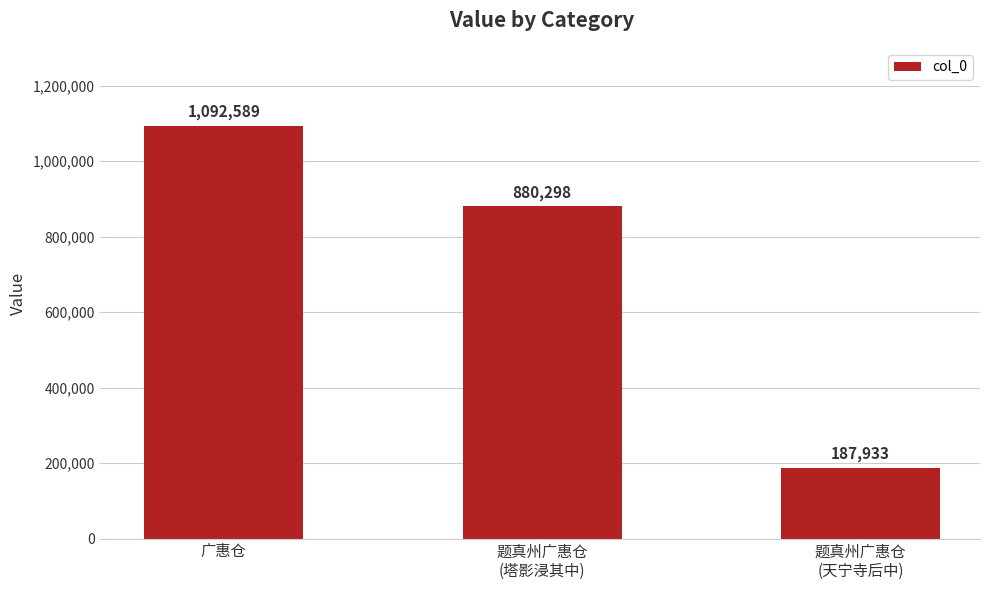

Approximately how many times larger is the value at 题真州广惠仓
(塔影浸其中) compared to 广惠仓?

0.8